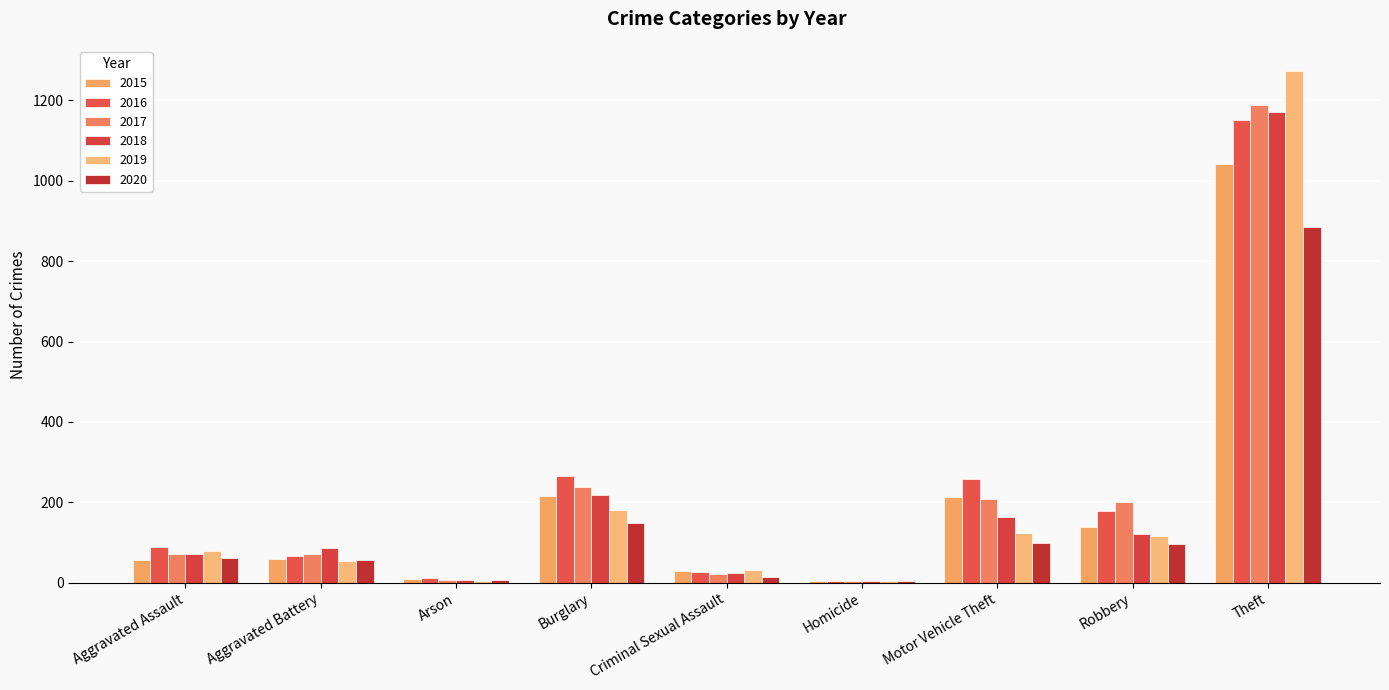

Count the number of data series in this chart.

6